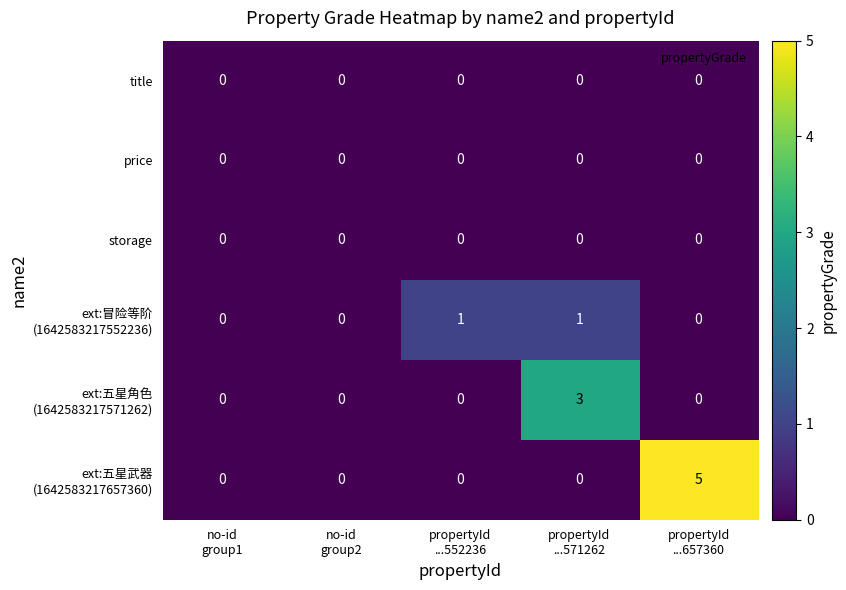

How many distinct data groups are displayed?

6